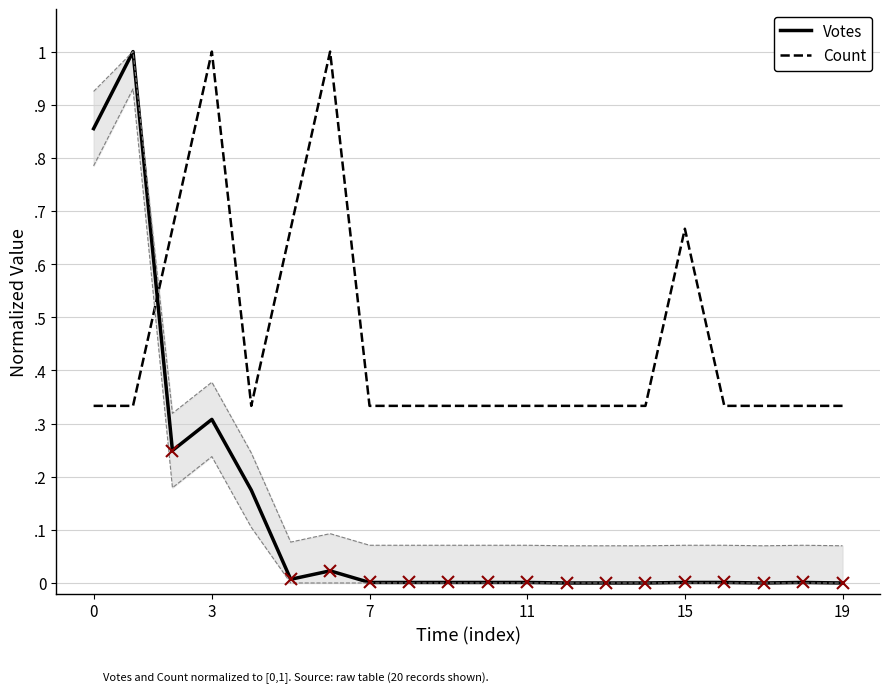

After their last crossing, which series has the higher values: Count or Votes?

Count